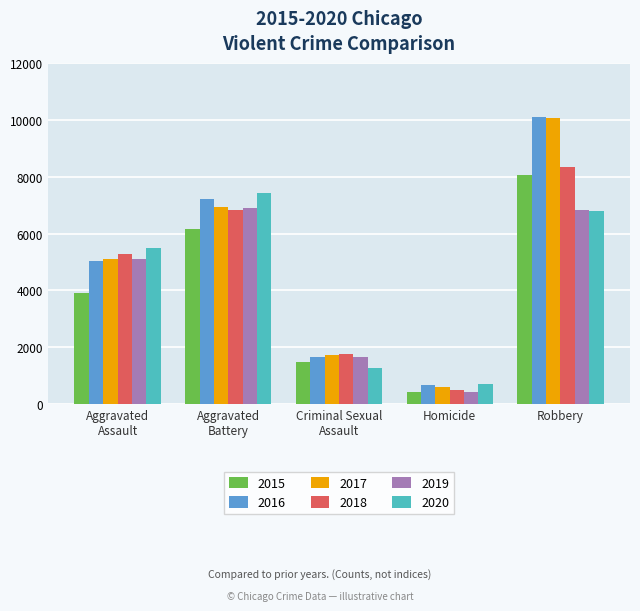

What is the total value across all series at Robbery?

50188